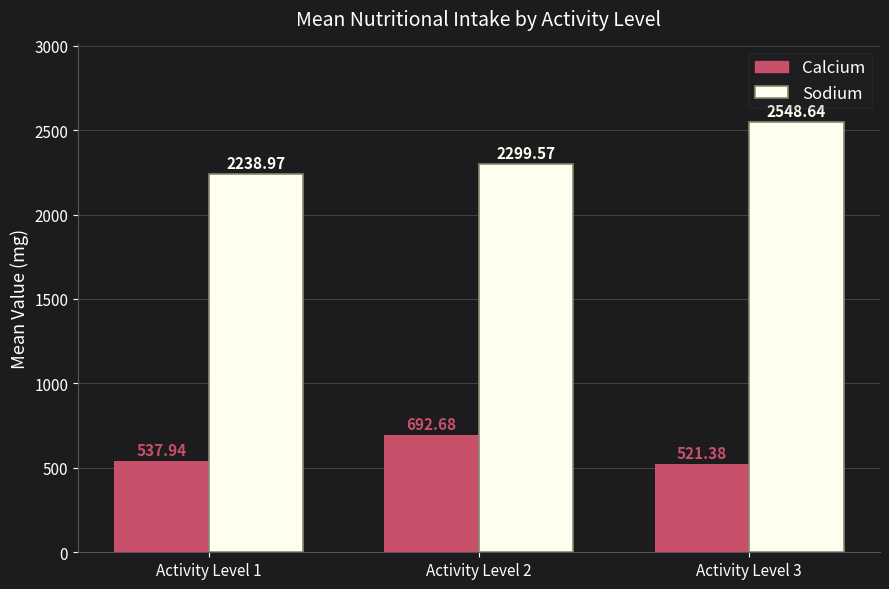

What is the spread (max minus min) of values at Activity Level 3?

2027.3